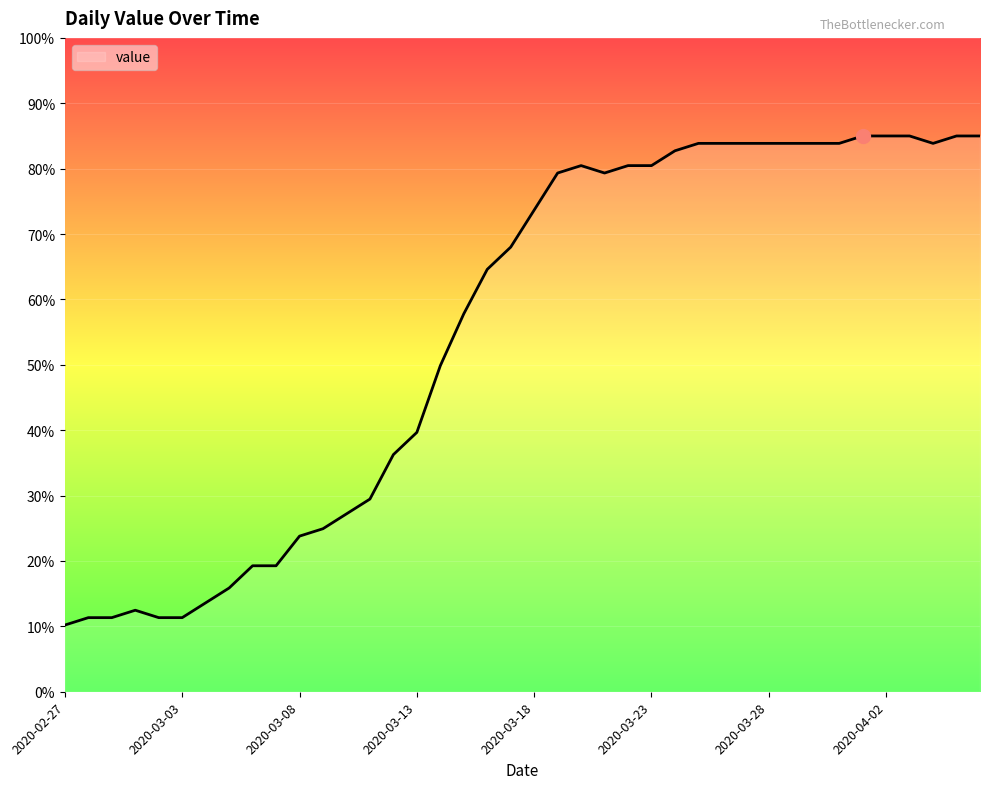

What is the difference between the maximum and minimum values?

74.8